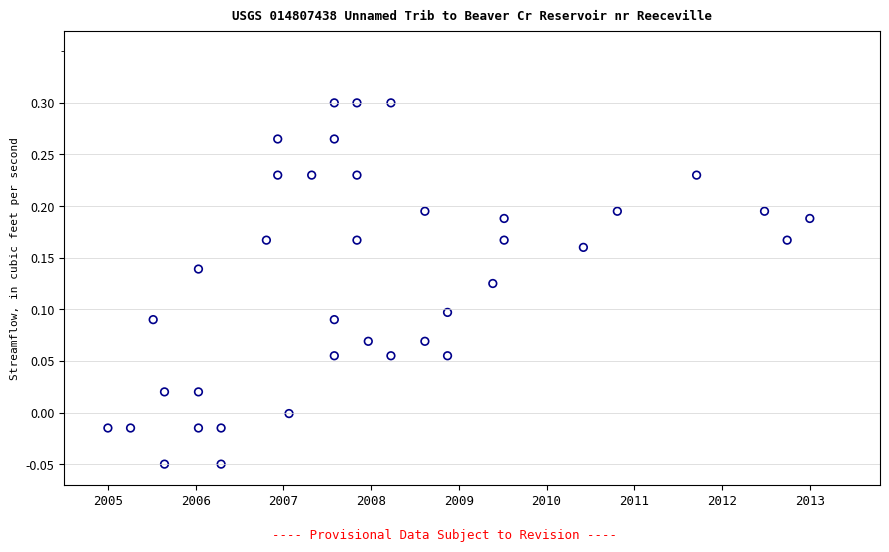

What is the range of X values (max minus min)?

8.0